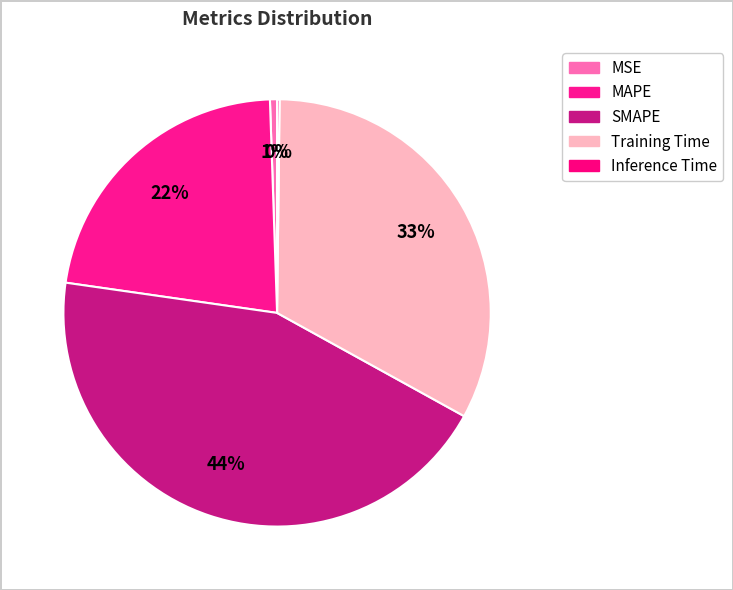

True or false: Inference Time accounts for 8% of the total.

False